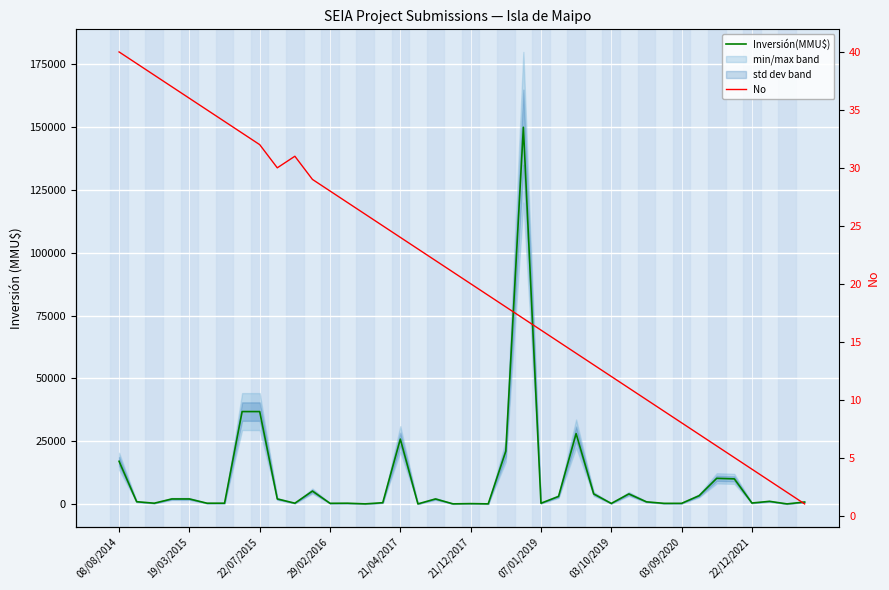

What is the value of the No point at the 22nd from the left?

19